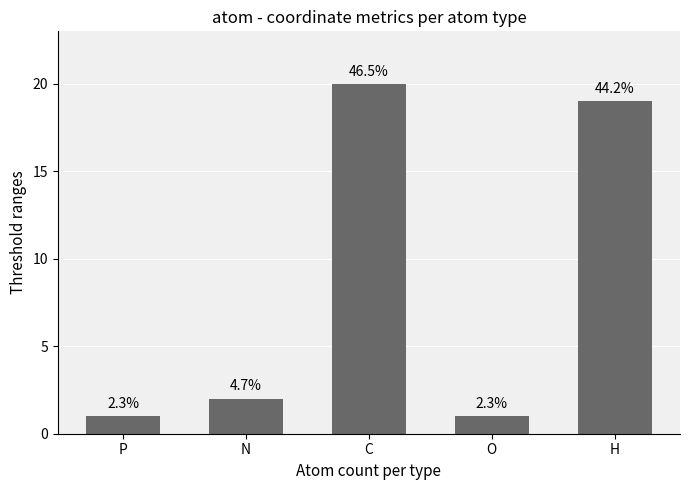

How many bars are there in total?

5